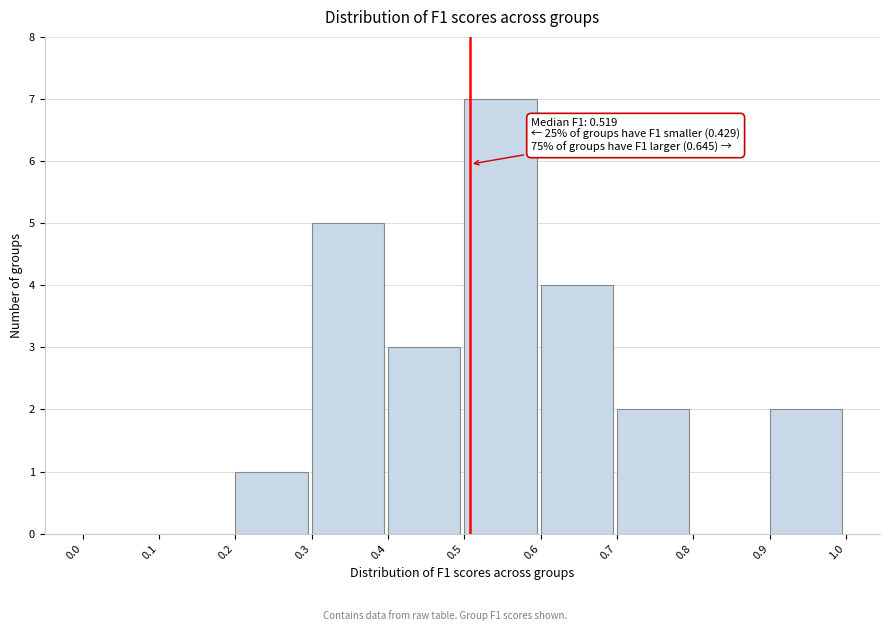

Over which range of the x-axis is the bar tallest?

0.5 to 0.6